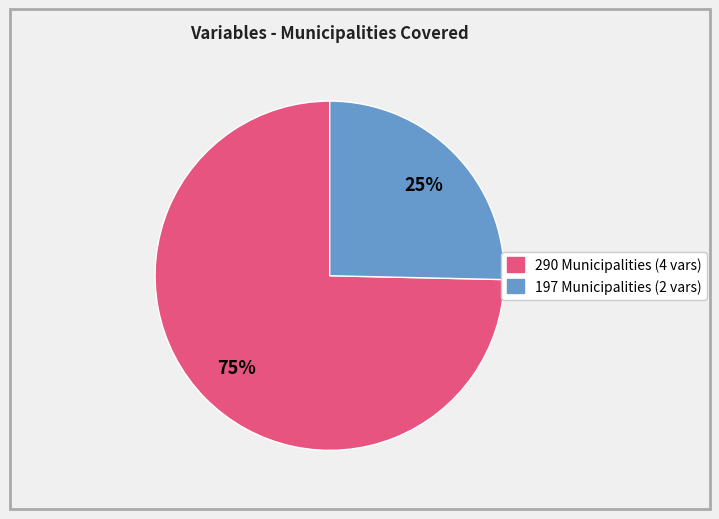

Is there any slice that represents more than half of the pie?

Yes